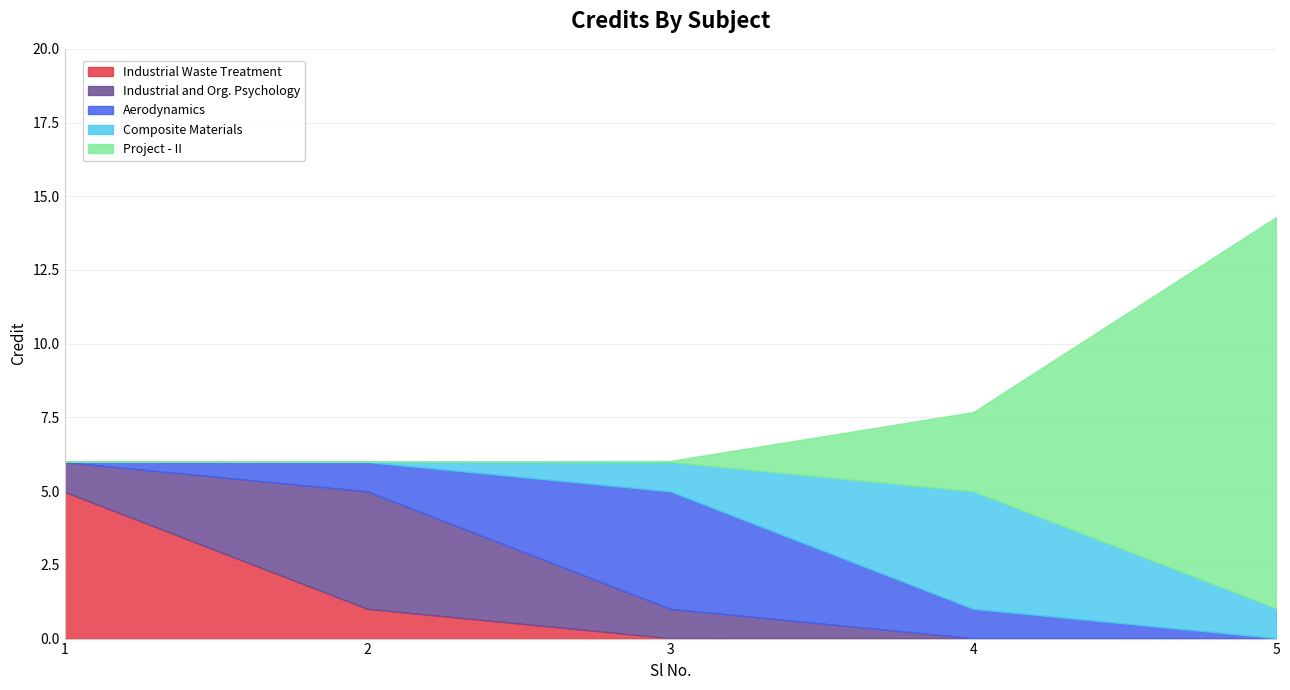

The Industrial Waste Treatment series shows 3.3 at 4. True or false?

False